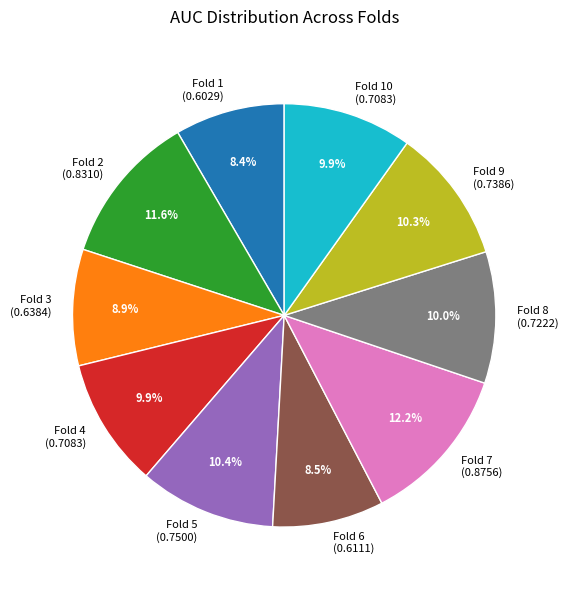

What percentage do Fold 5 (0.7500) and Fold 1 (0.6029) together represent?

18.8%